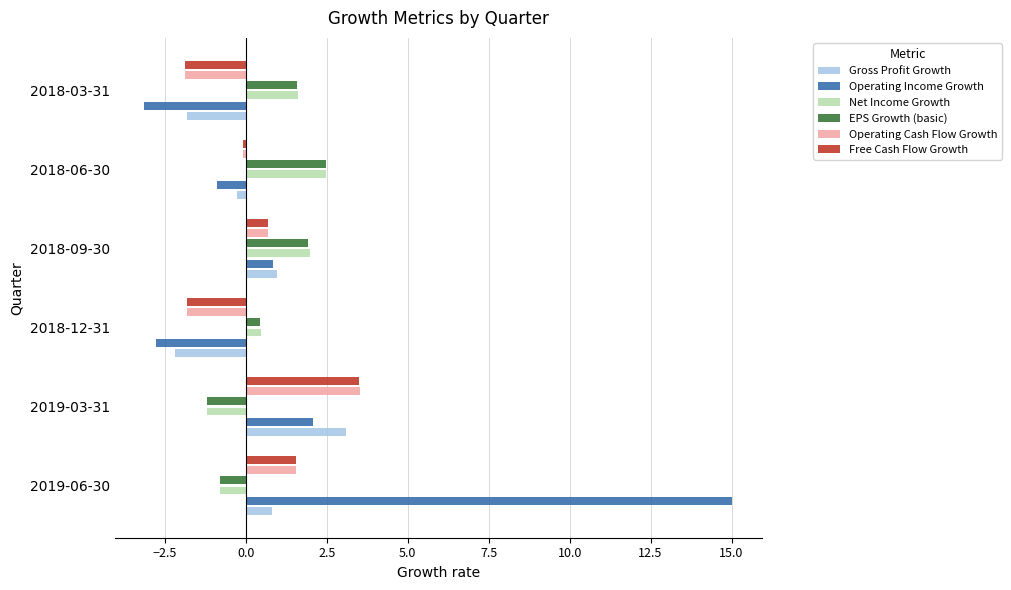

Which has a higher value, 2018-09-30 or 2018-06-30?

2018-09-30